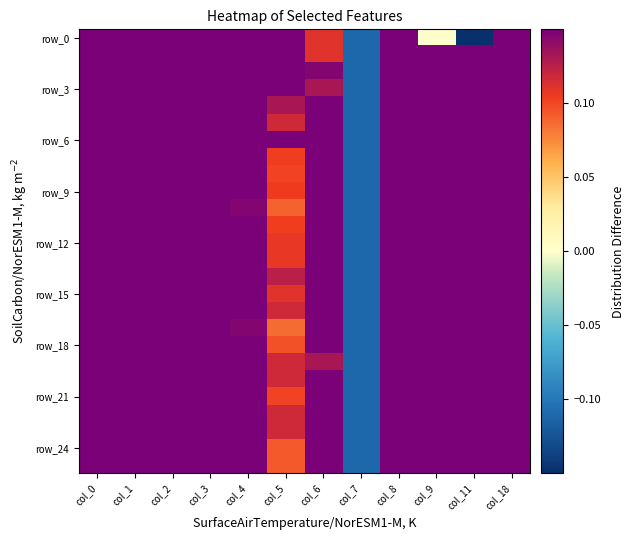

Which has a higher value, col_1 or col_18?

col_1